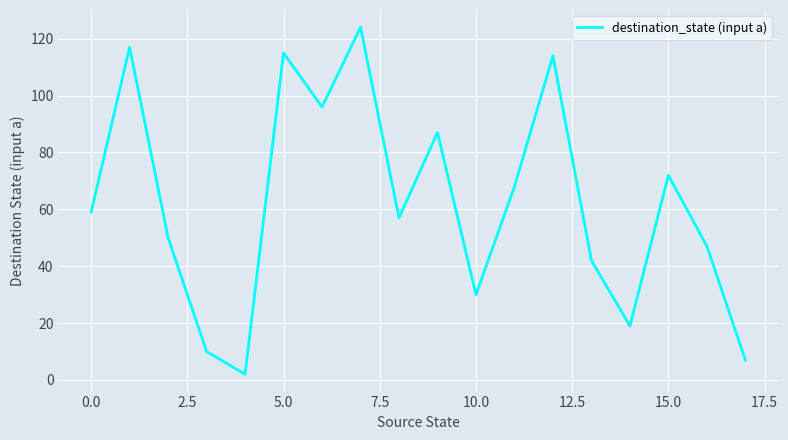

True or false: the data has more than 2 interior local peaks.

True